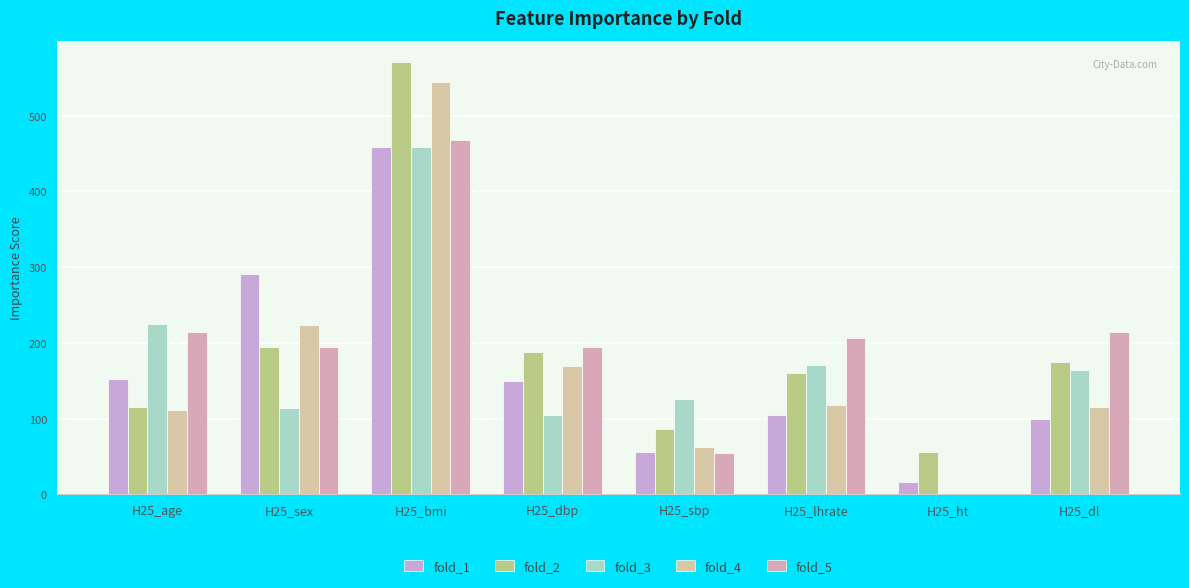

Are the bars horizontal?

No